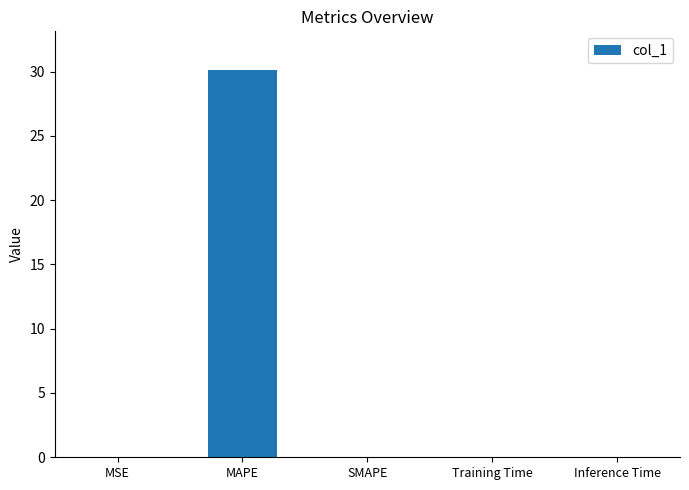

At which category does the chart reach its peak across all series?

MAPE